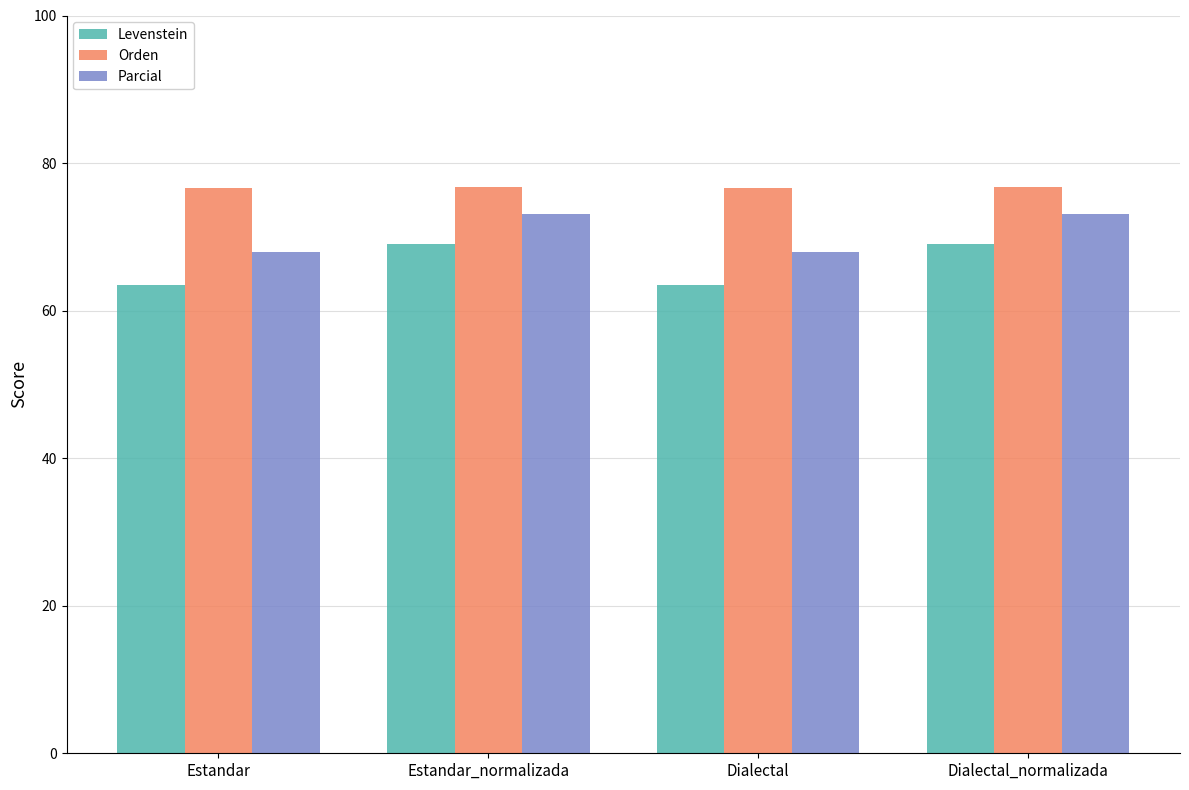

What is the spread (max minus min) of values at Estandar_normalizada?

7.7